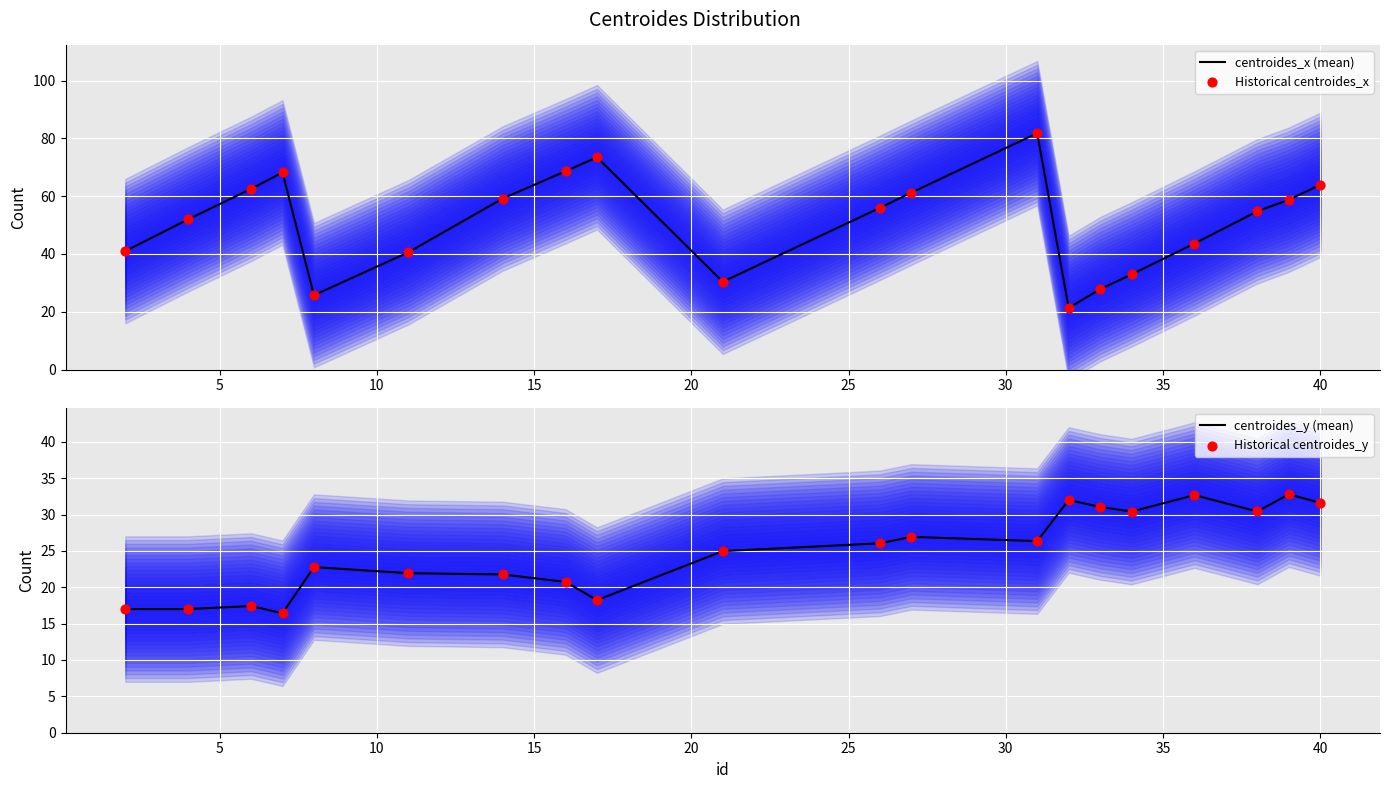

What are all the series names shown in the legend?

centroides_x (mean), Historical centroides_x, centroides_y (mean), Historical centroides_y